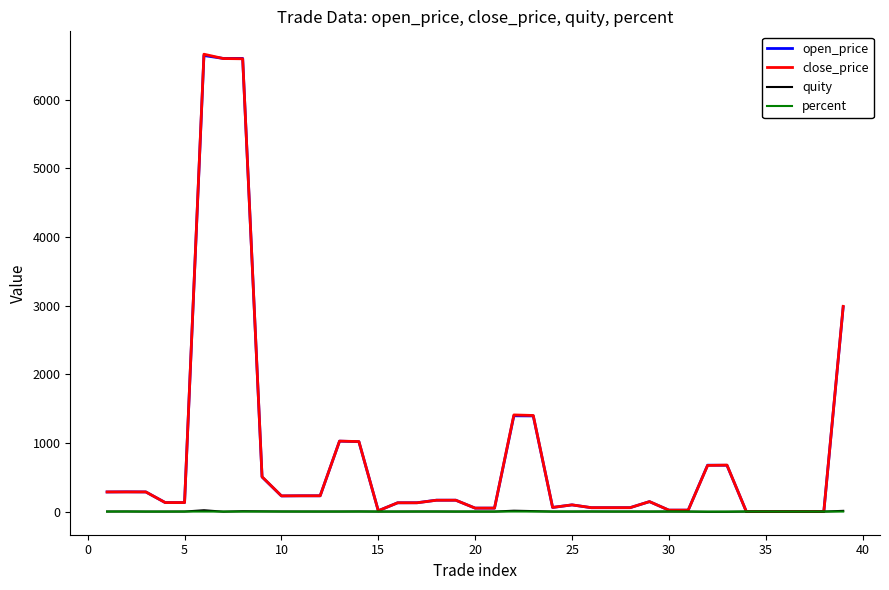

What is the maximum value for close_price?

6662.5